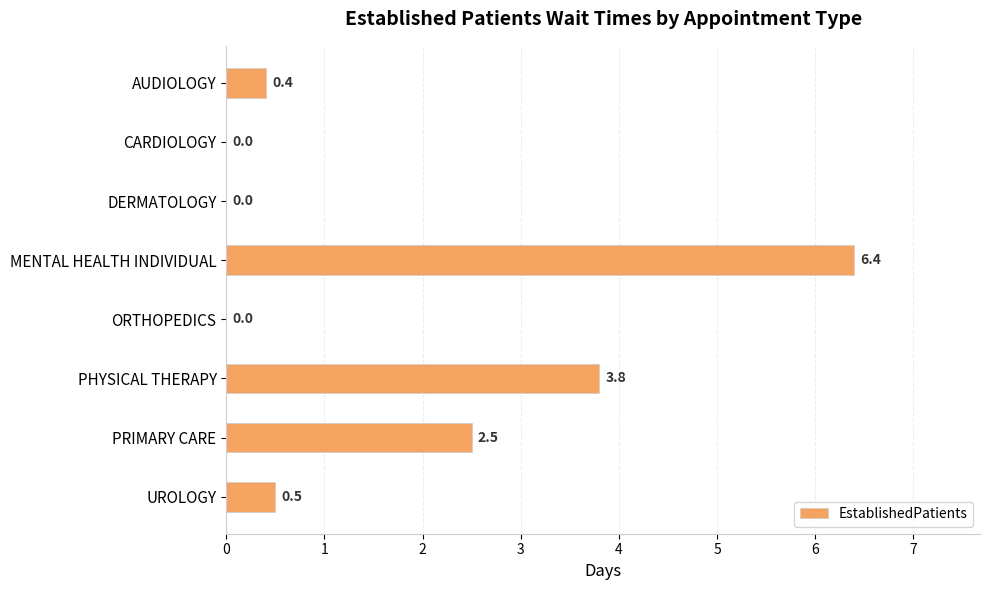

What is the ratio of the value at PHYSICAL THERAPY to the value at PRIMARY CARE?

1.5